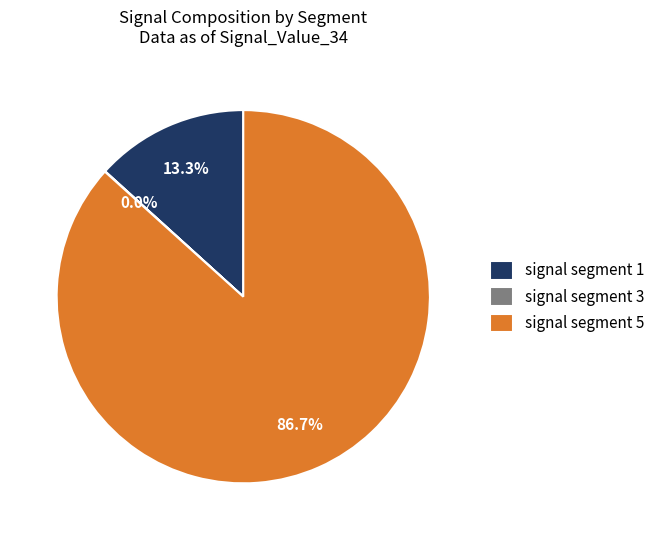

Which category accounts for the majority?

signal segment 5